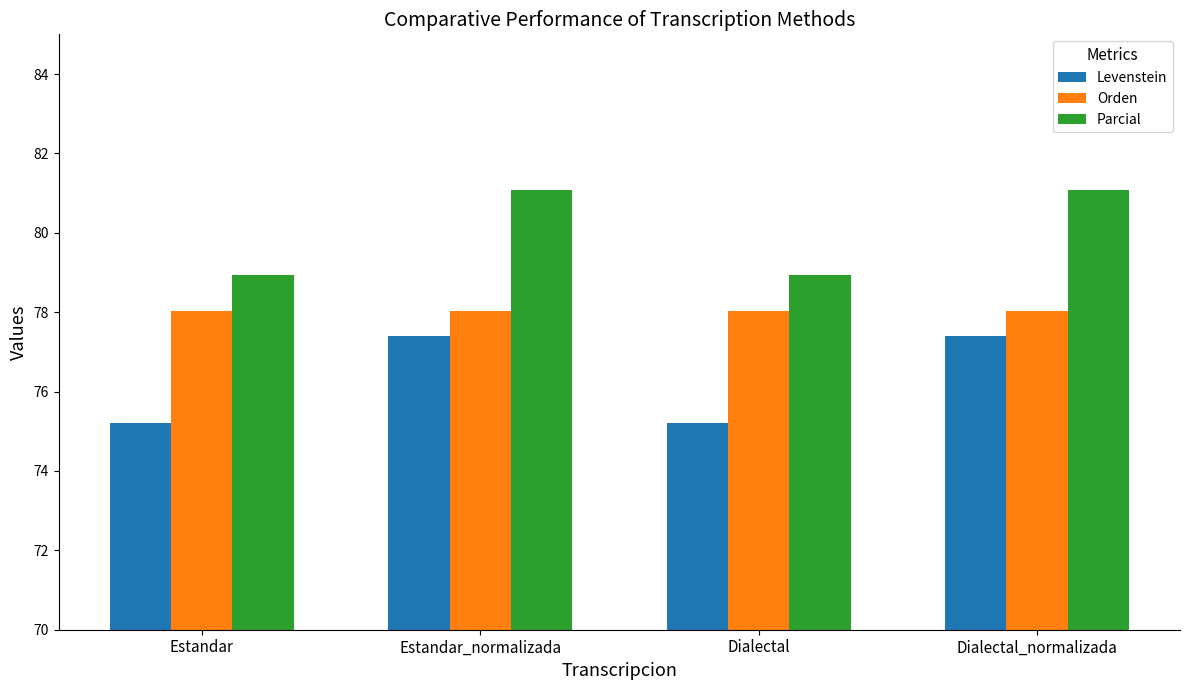

The value of Levenstein at Estandar is 75.2. True or false?

True